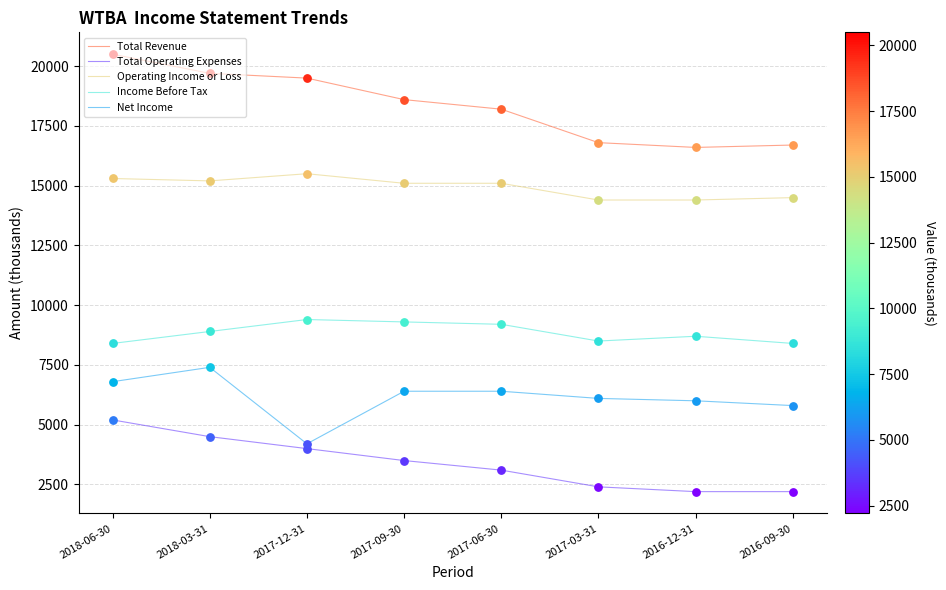

What are all the series names shown in the legend?

Total Revenue, Total Operating Expenses, Operating Income or Loss, Income Before Tax, Net Income